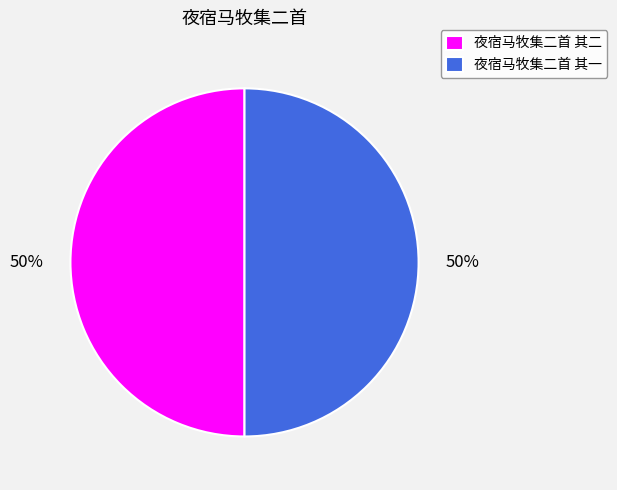

What is the ratio of the value at 夜宿马牧集二首 其二 to the value at 夜宿马牧集二首 其一?

1.0